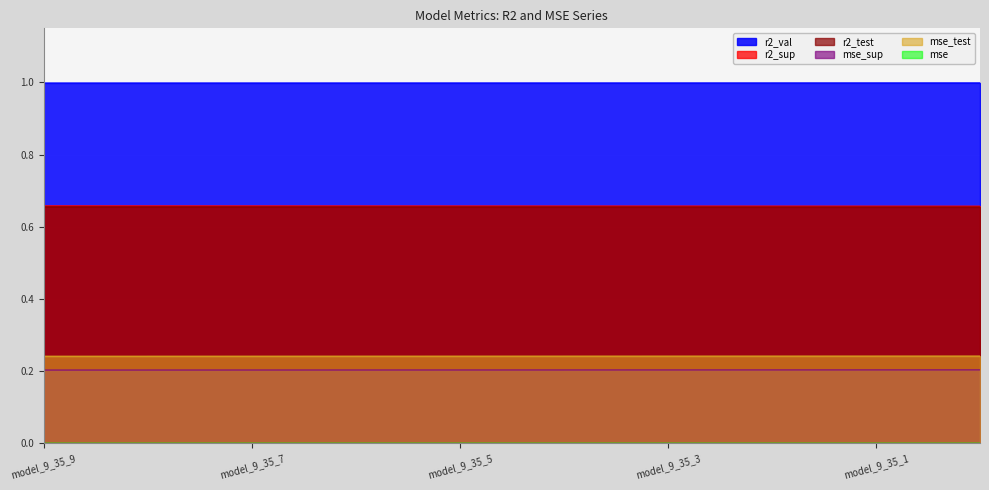

What is the maximum value shown in the chart?

1.0